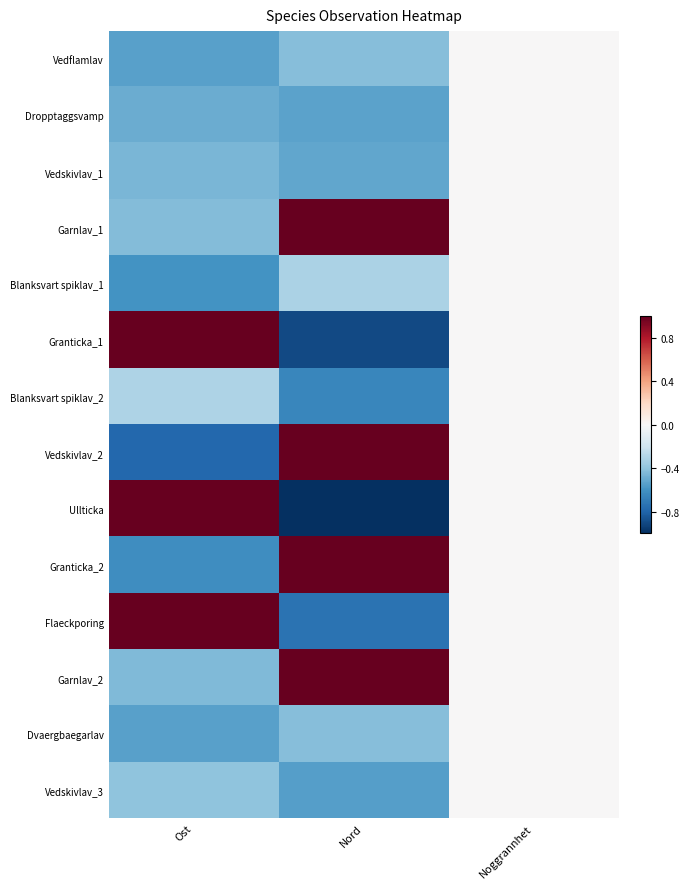

Reading left to right, extract all data points from this chart.

Vedflamlav: Ost=-0.5	Nord=-0.4	Noggrannhet=0.0
Dropptaggsvamp: Ost=-0.5	Nord=-0.5	Noggrannhet=0.0
Vedskivlav_1: Ost=-0.5	Nord=-0.5	Noggrannhet=0.0
Garnlav_1: Ost=-0.4	Nord=1.6	Noggrannhet=0.0
Blanksvart spiklav_1: Ost=-0.6	Nord=-0.3	Noggrannhet=0.0
Granticka_1: Ost=1.5	Nord=-0.9	Noggrannhet=0.0
Blanksvart spiklav_2: Ost=-0.3	Nord=-0.7	Noggrannhet=0.0
Vedskivlav_2: Ost=-0.8	Nord=1.4	Noggrannhet=0.0
Ullticka: Ost=1.7	Nord=-1.1	Noggrannhet=0.0
Granticka_2: Ost=-0.6	Nord=1.9	Noggrannhet=0.0
Flaeckporing: Ost=2.4	Nord=-0.7	Noggrannhet=0.0
Garnlav_2: Ost=-0.4	Nord=1.3	Noggrannhet=0.0
Dvaergbaegarlav: Ost=-0.5	Nord=-0.4	Noggrannhet=0.0
Vedskivlav_3: Ost=-0.4	Nord=-0.6	Noggrannhet=0.0